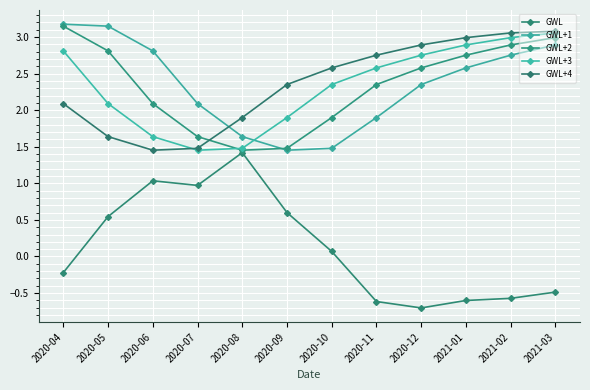

True or false: GWL has more than 2 points higher than both neighbors.

False